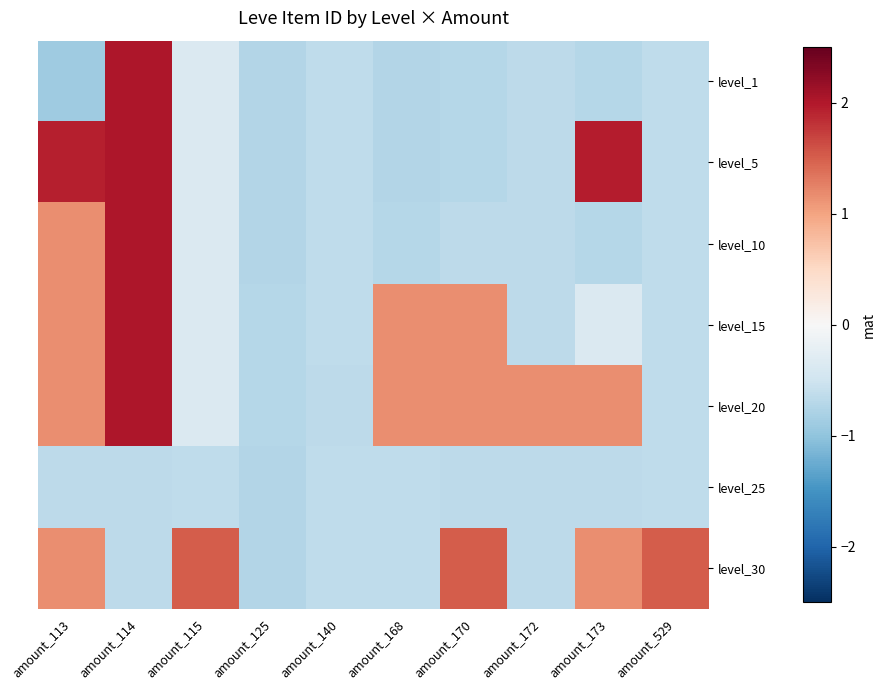

Between amount_140 and amount_173, which is larger?

amount_140